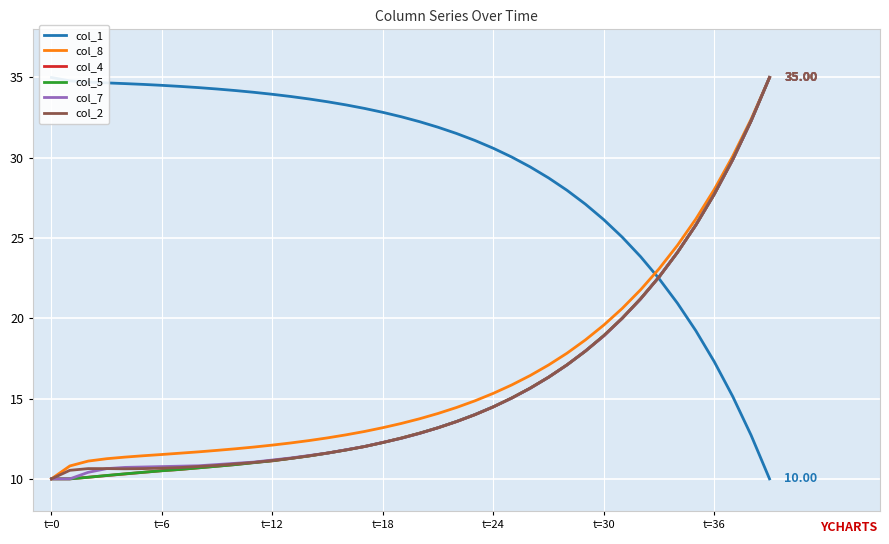

What is the difference between the highest and lowest values at 7?

23.9